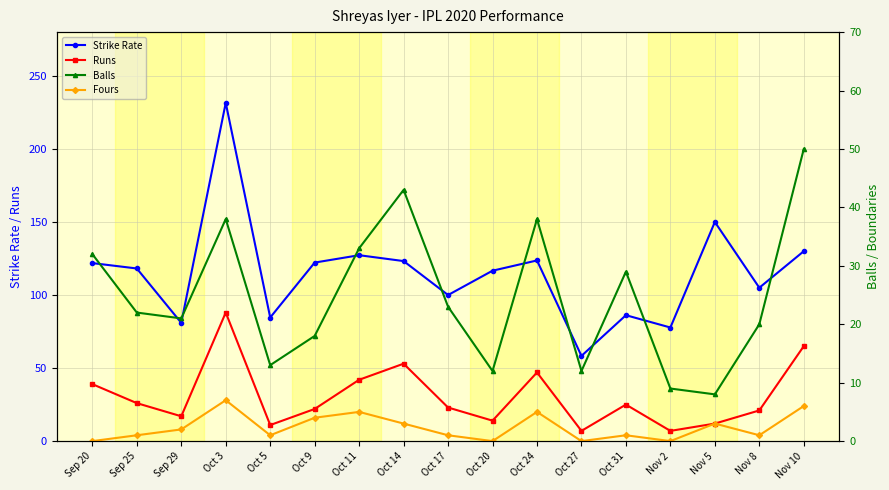

What is the spread (max minus min) of values at Oct 27?

58.3